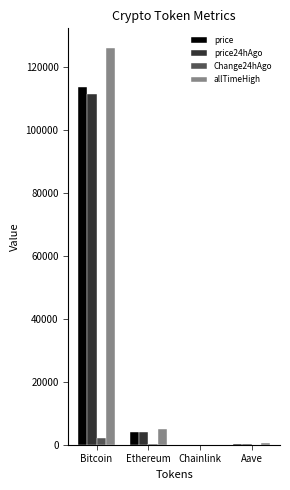

How many distinct data groups are displayed?

4